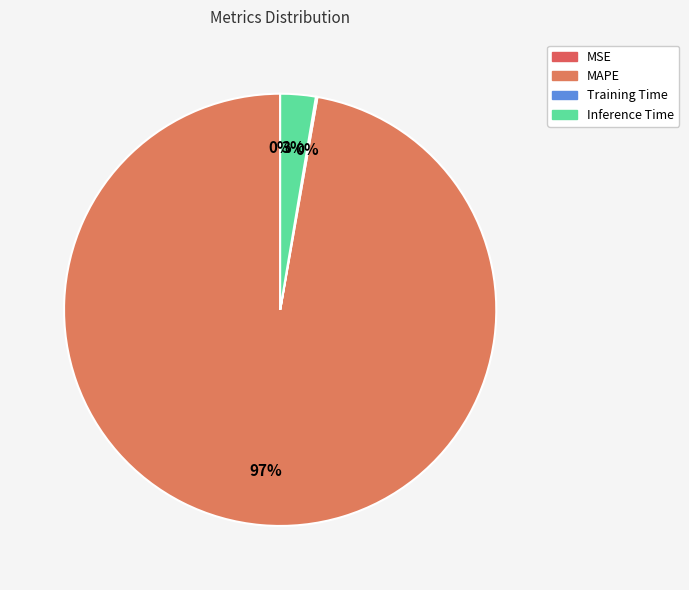

Is it true that Training Time is 9% of the pie?

False